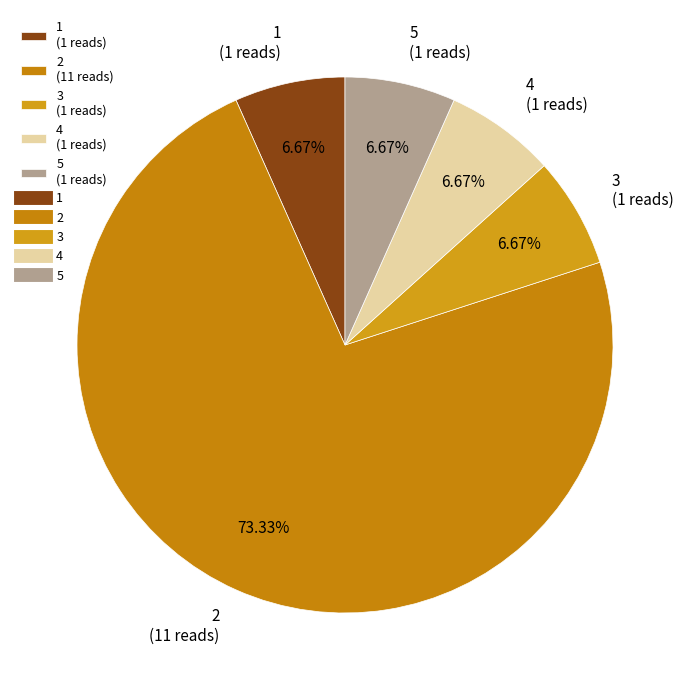

Which slice is the largest?

2